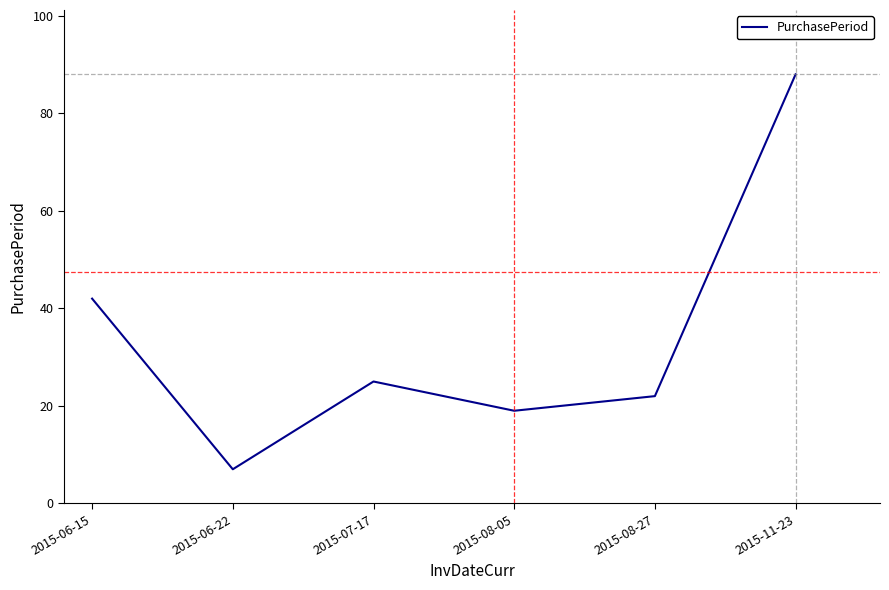

What position from the right is 2015-08-05?

3